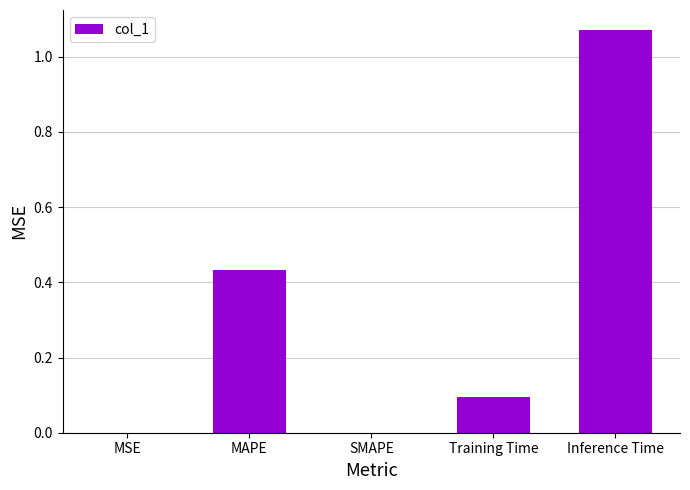

What is the sum of the values at Training Time and SMAPE?

0.1